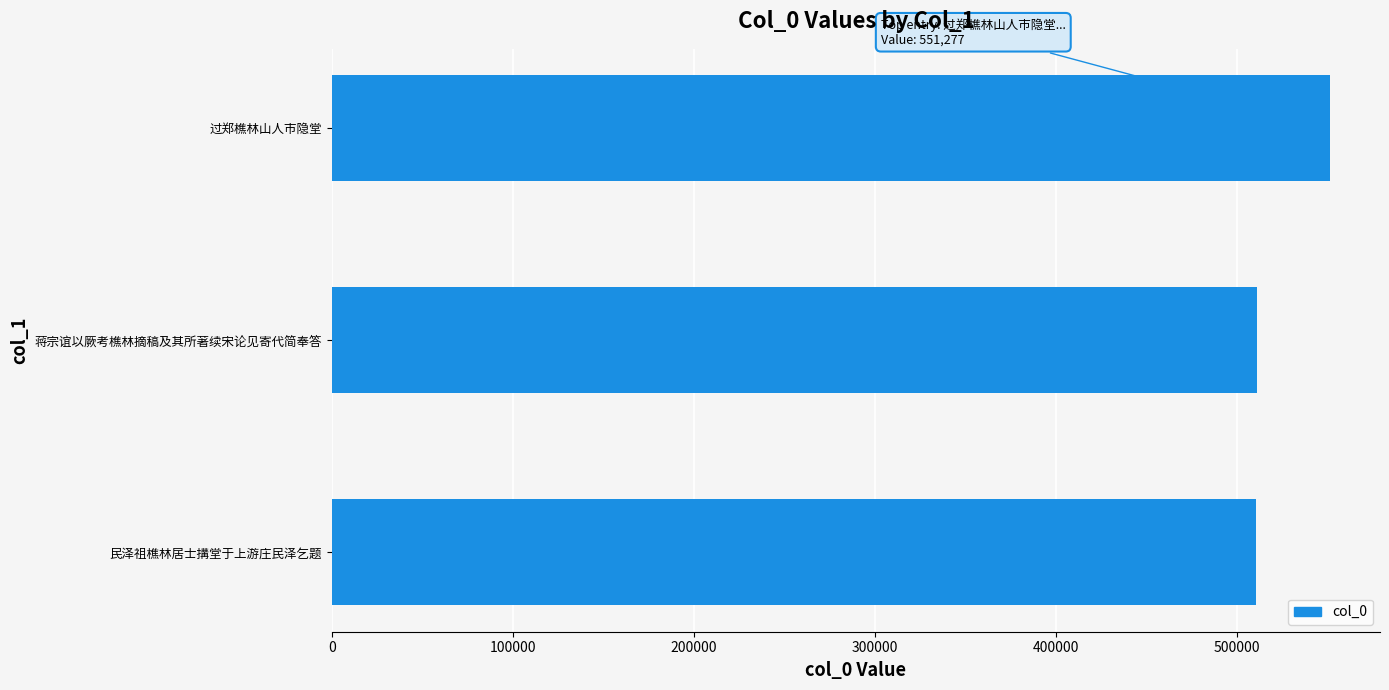

What is the ratio of the value at 民泽祖樵林居士搆堂于上游庄民泽乞题 to the value at 蒋宗谊以厥考樵林摘稿及其所著续宋论见寄代简奉答?

1.0